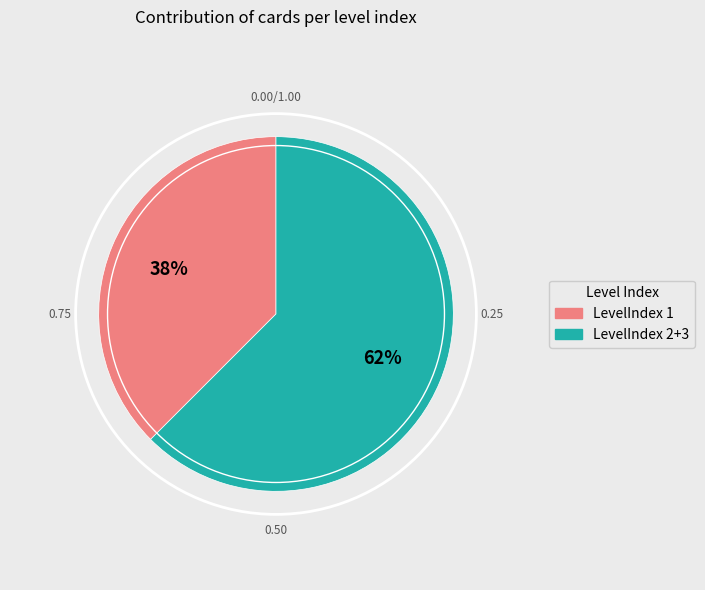

How many segments does this pie chart have?

2